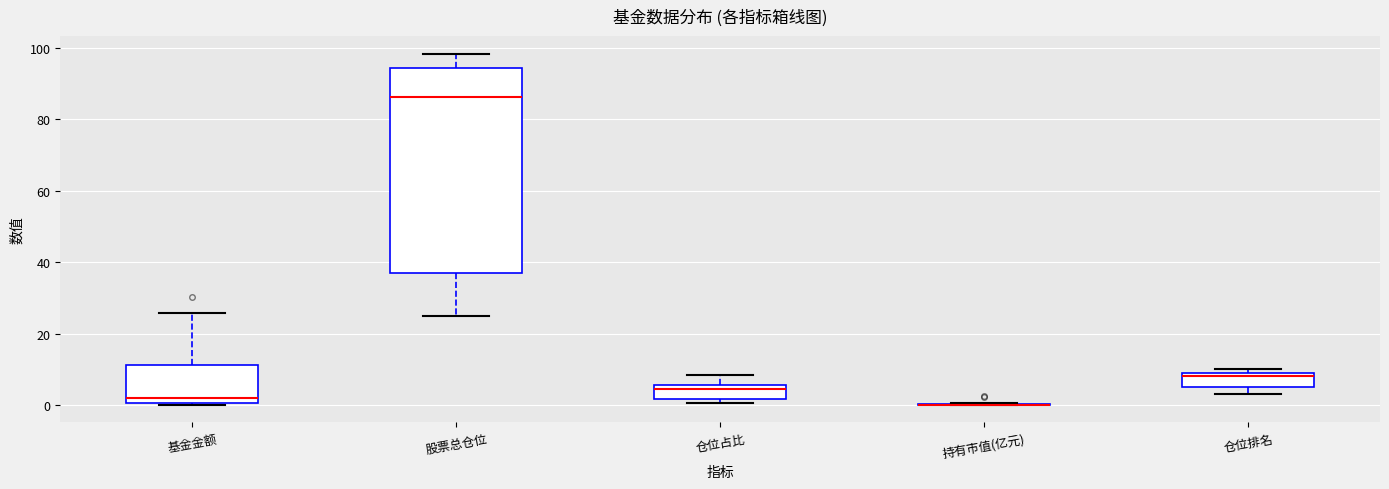

Reading left to right, transcribe this box plot: for each box, give where its median line is, the range the box spans, and where its two whiskers end, as read against the y-axis. The values are not printed on the chart, so give them approximately, as read against the axis.

基金金额: median 2, box 0 to 12, whiskers 0 to 26
股票总仓位: median 86, box 36 to 94, whiskers 26 to 98
仓位占比: median 4, box 2 to 6, whiskers 0 to 8
持有市值(亿元): box collapsed to a line at 0, whiskers 0 to 0
仓位排名: median 8, box 6 to 10, whiskers 4 to 10 (just above the box's upper edge)